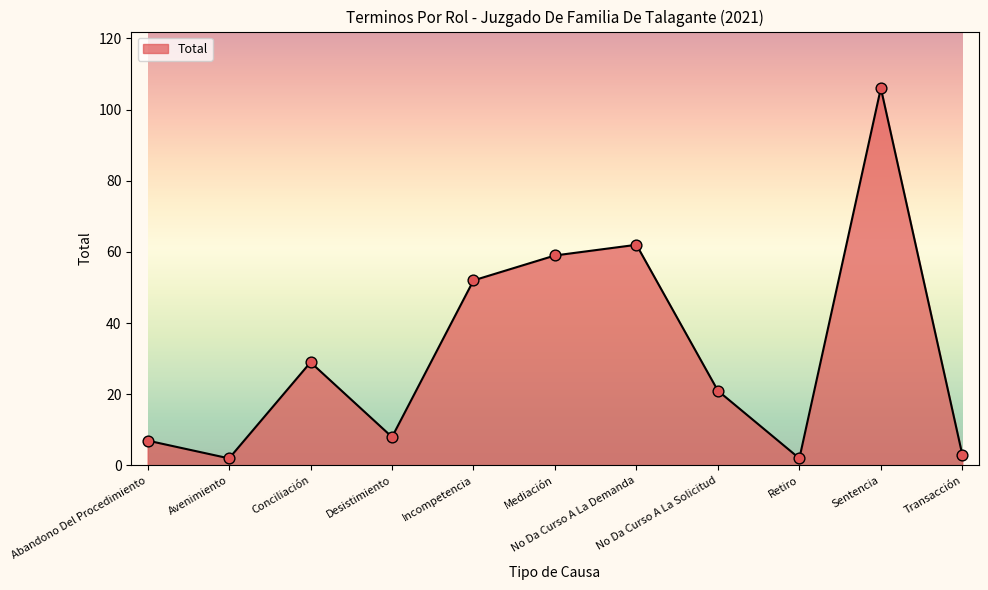

What is the change in value from Abandono Del Procedimiento to Transacción?

-4